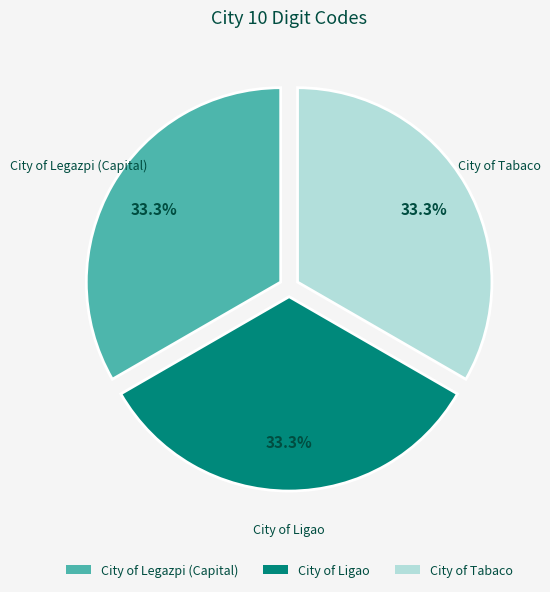

How many segments does this pie chart have?

3